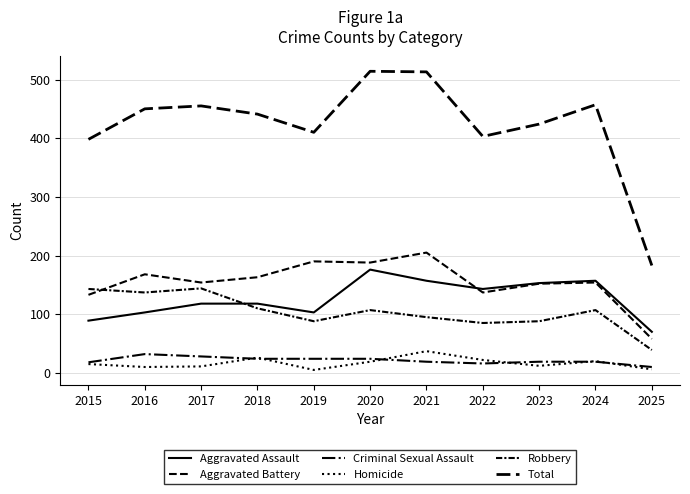

Is this an area chart (filled region under the line)?

No